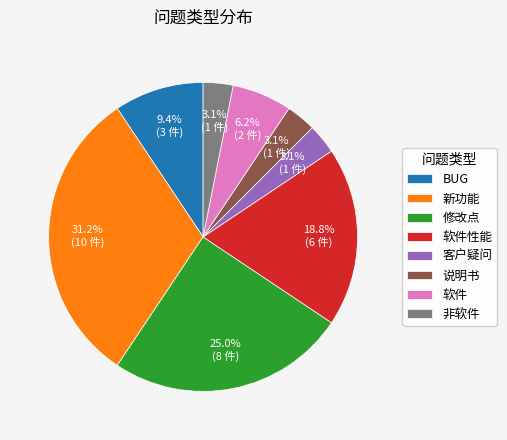

To the nearest percent, what is the average slice percentage?

12%